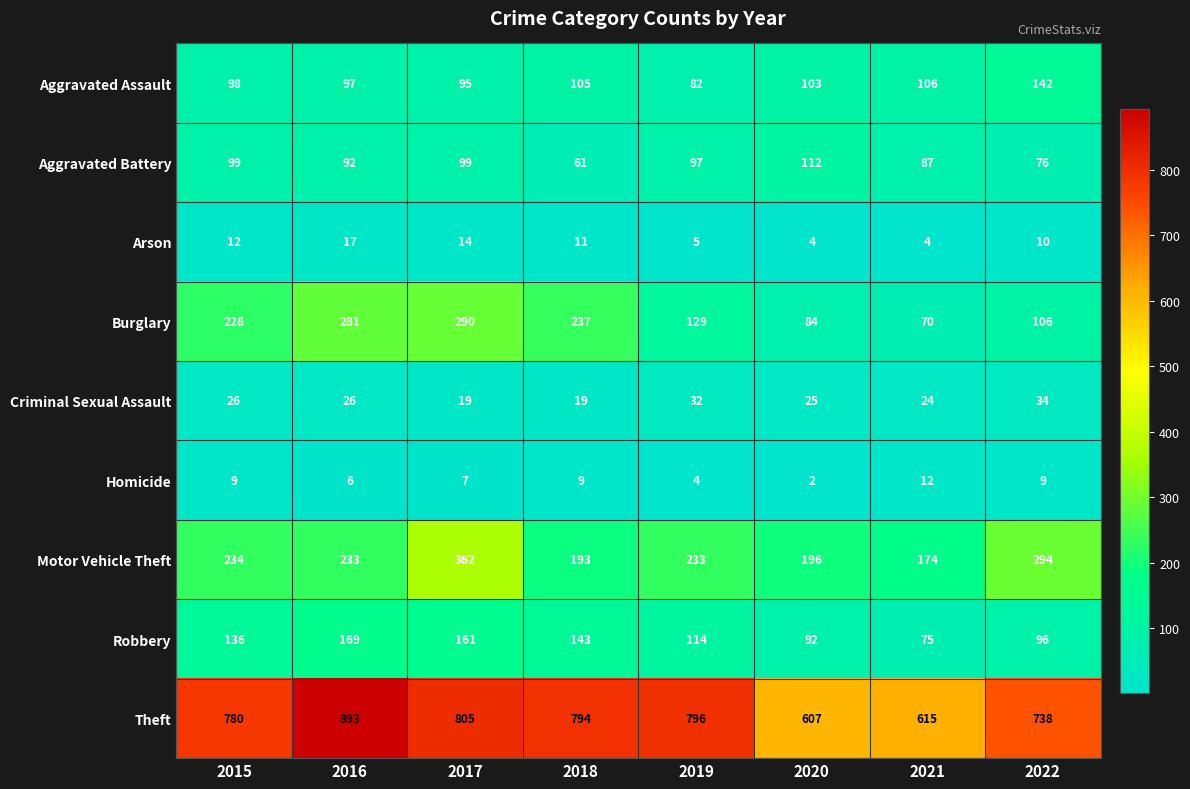

What is the sum of the Burglary values at 2019 and 2020?

213